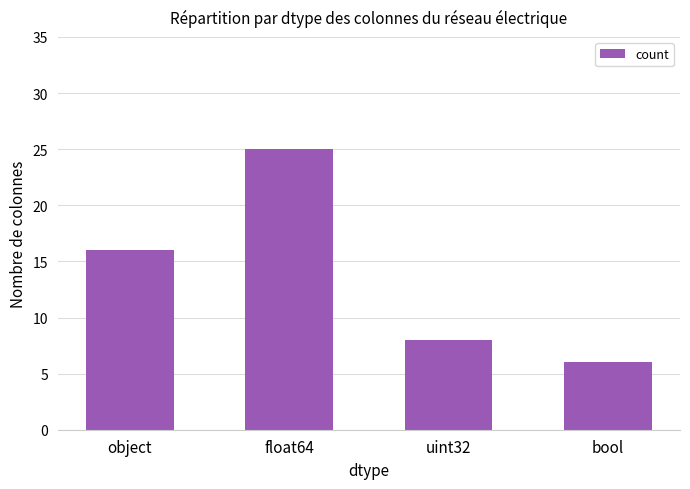

Is it true that the value at object is 27?

False